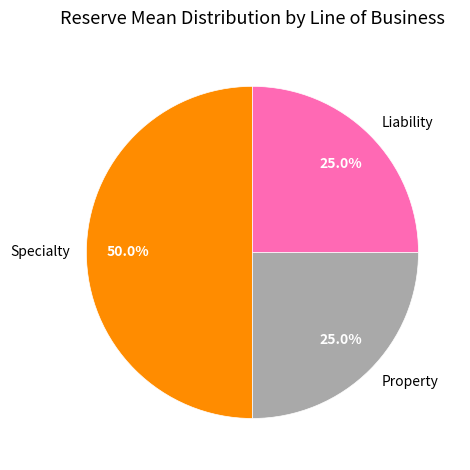

Combined, do Property and Specialty account for over 50%?

Yes